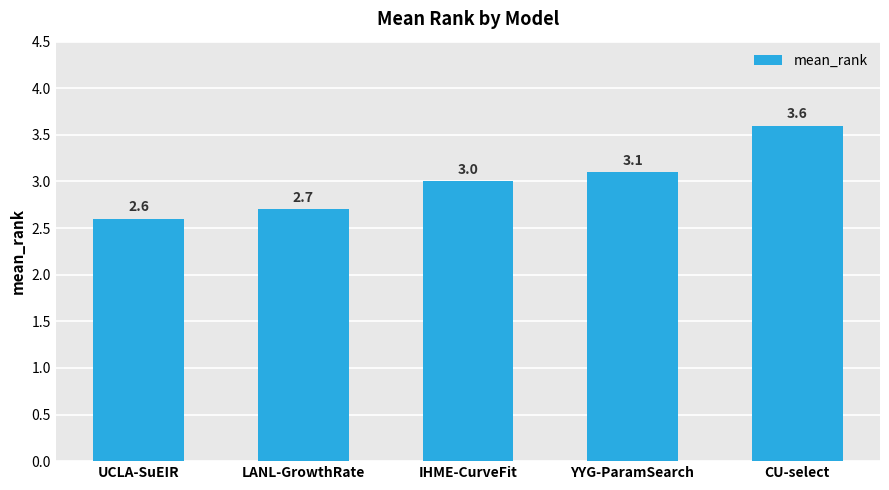

What is the approximate value at IHME-CurveFit?

3.0